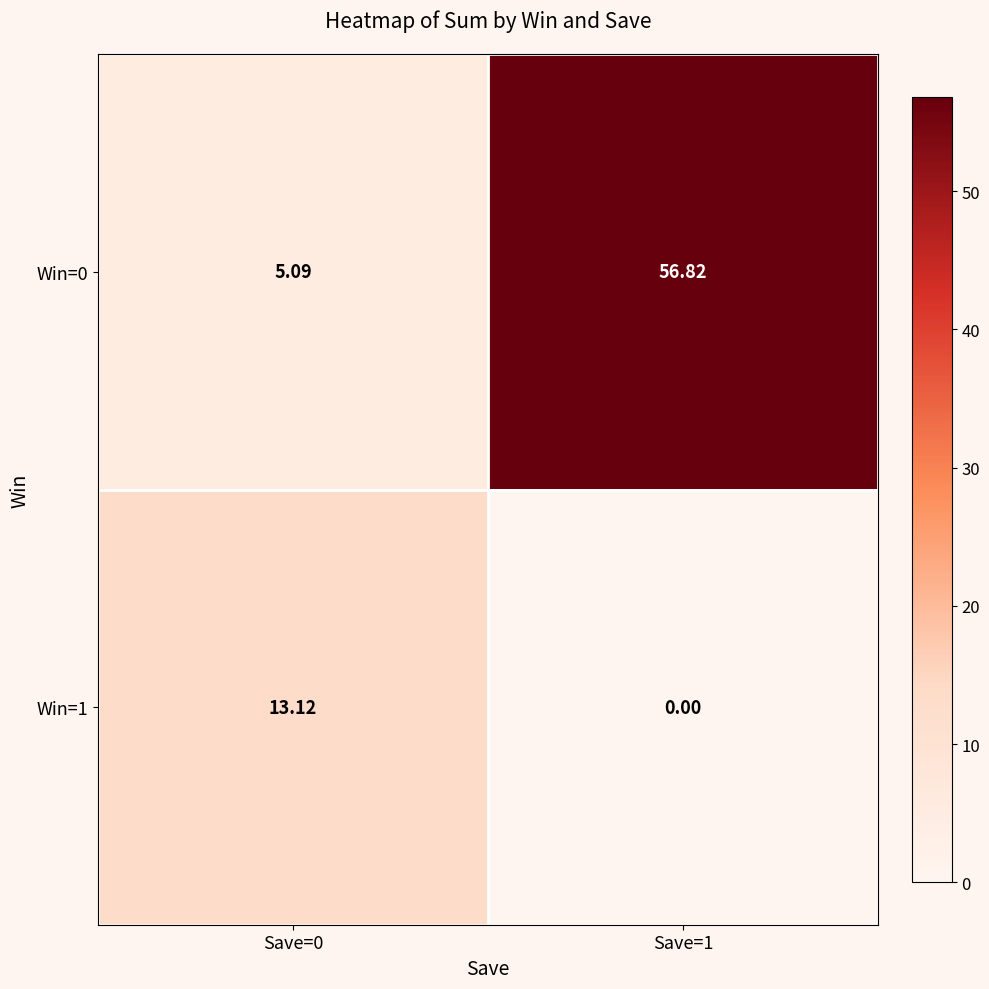

Is the value of Win=1 at Save=0 greater than the value of Win=0 at Save=0?

Yes